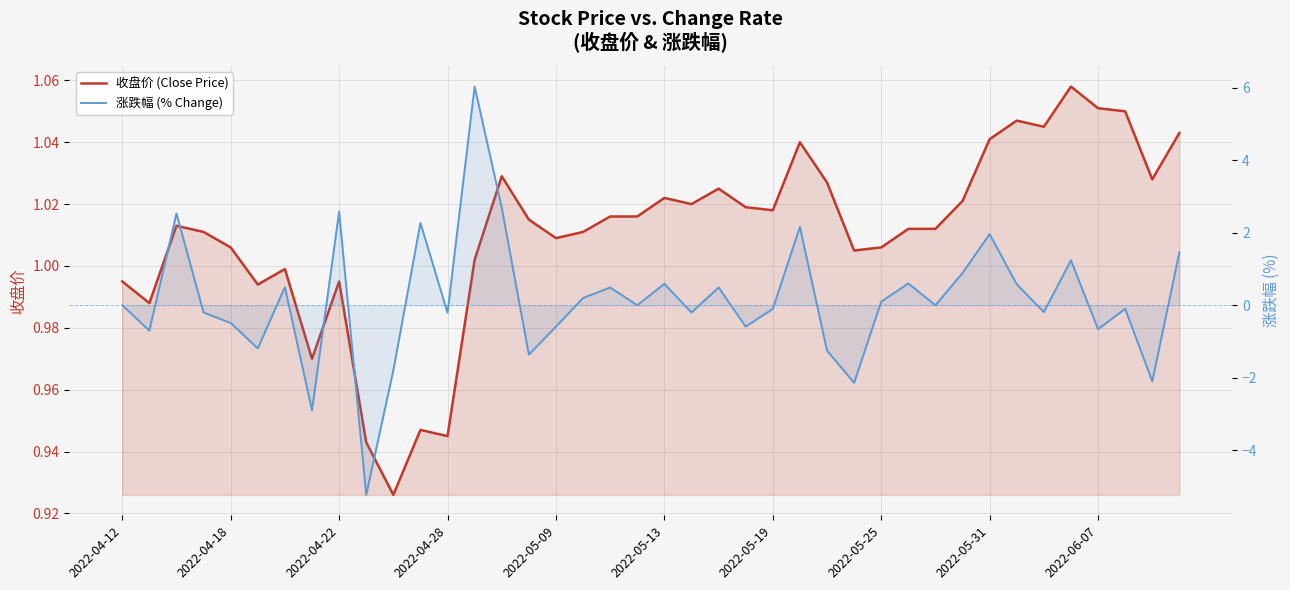

Between 20 and 15, which is larger?

20